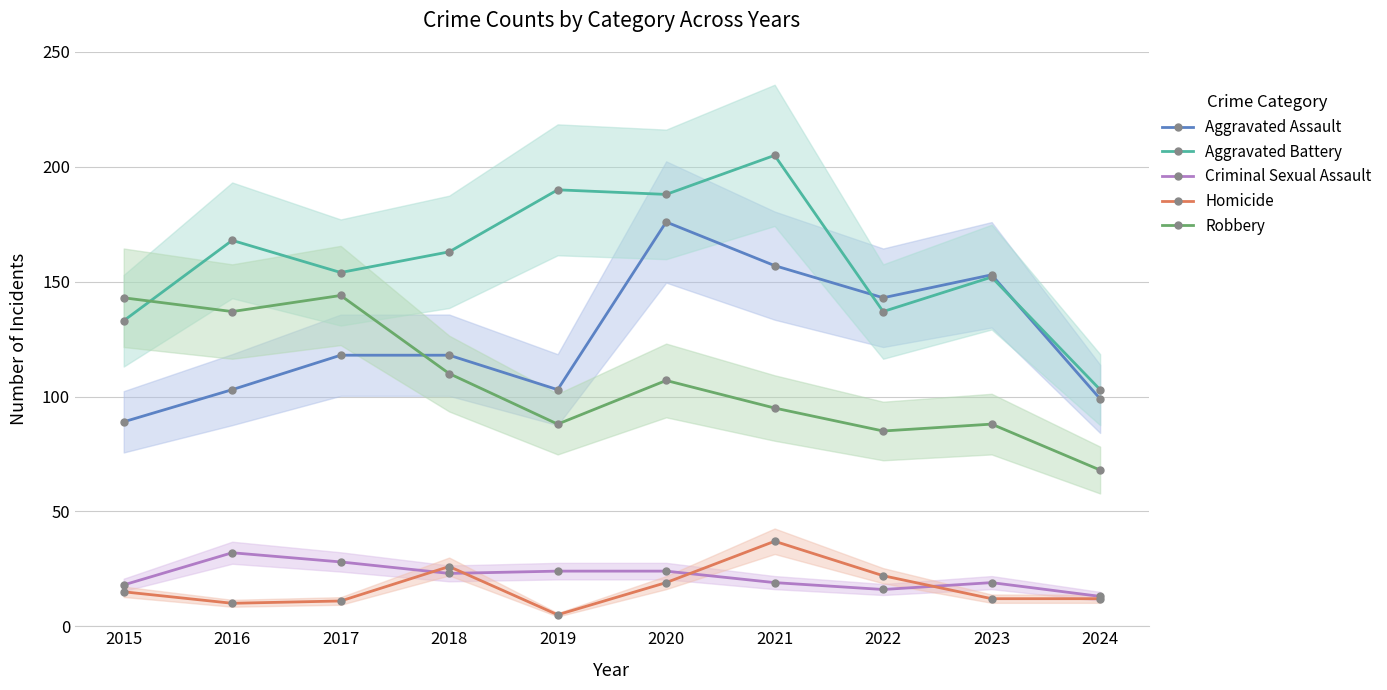

Which series has the largest total across all categories?

Aggravated Battery